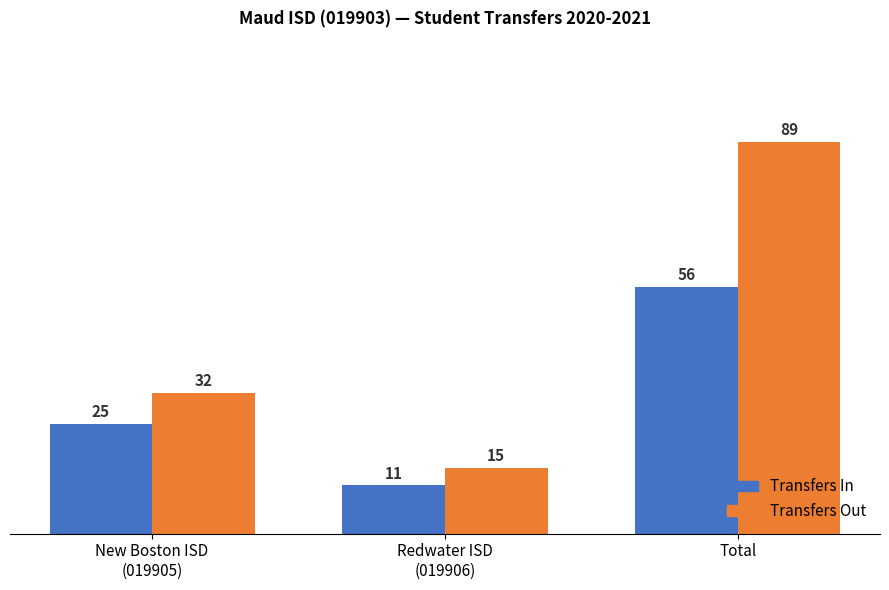

Reading left to right, transcribe all the data shown in this chart.

Transfers In: New Boston ISD
(019905)=25	Redwater ISD
(019906)=11	Total=56
Transfers Out: New Boston ISD
(019905)=32	Redwater ISD
(019906)=15	Total=89